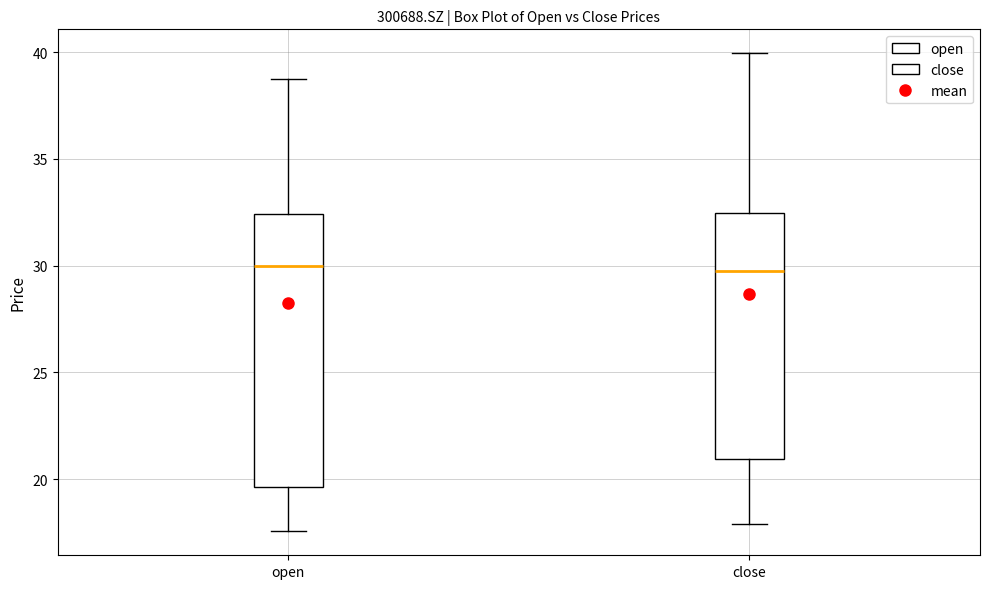

Which box is the tallest, from its lower edge to its upper edge?

open